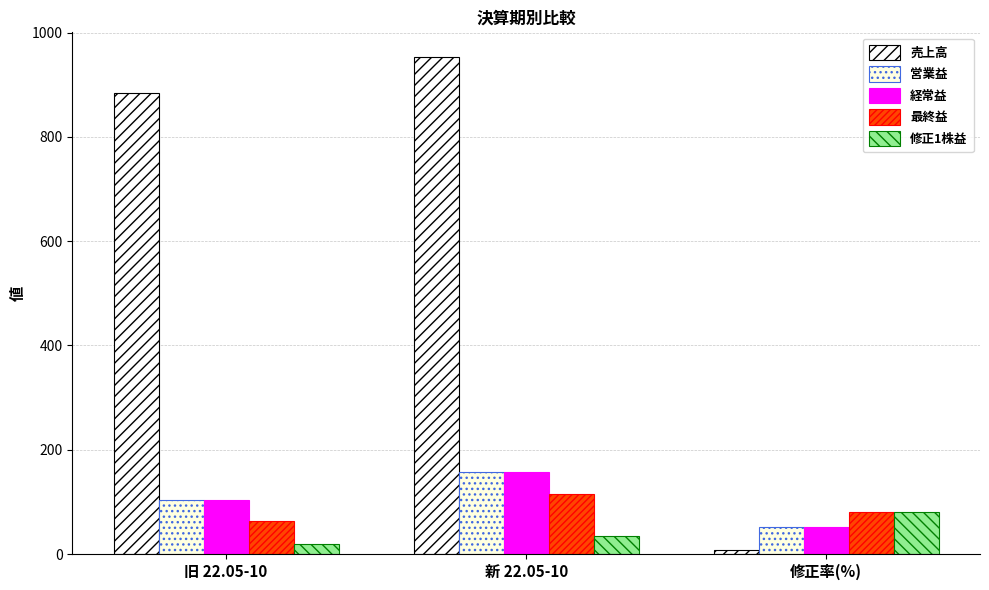

At which category is the sum across all series the highest?

新 22.05-10